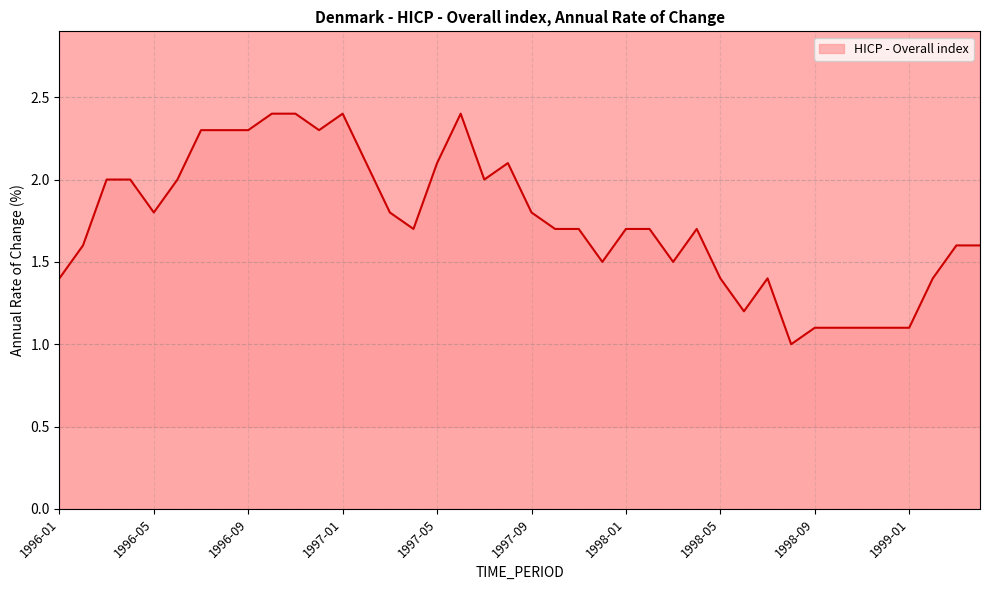

Reading left to right, list all the values displayed in this chart.

1.4	1.6	2.0	2.0	1.8	2.0	2.3	2.3	2.3	2.4	2.4	2.3	2.4	2.1	1.8	1.7	2.1	2.4	2.0	2.1	1.8	1.7	1.7	1.5	1.7	1.7	1.5	1.7	1.4	1.2	1.4	1.0	1.1	1.1	1.1	1.1	1.1	1.4	1.6	1.6